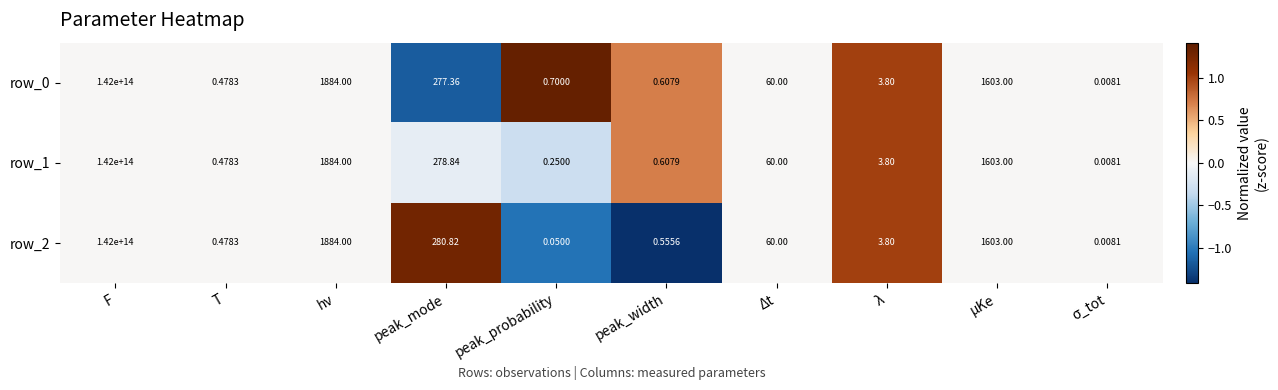

Where does the row_1 series first go above 60?

F